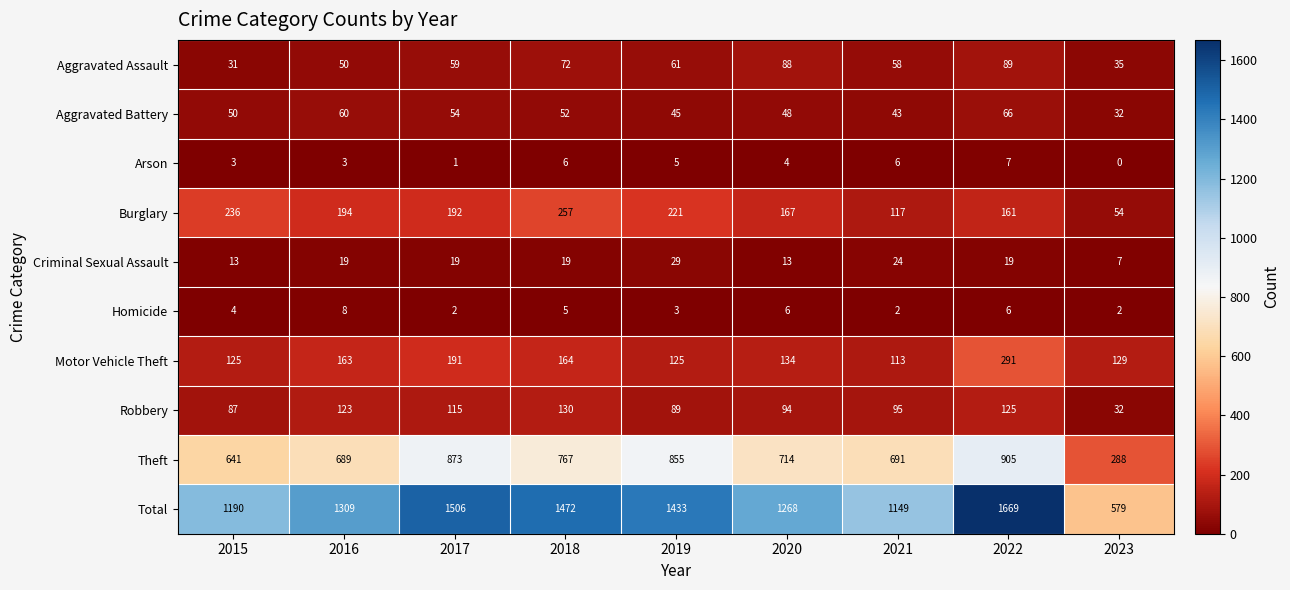

Rank the series by their maximum value, from lowest to highest.

Arson, Homicide, Criminal Sexual Assault, Aggravated Battery, Aggravated Assault, Robbery, Burglary, Motor Vehicle Theft, Theft, Total